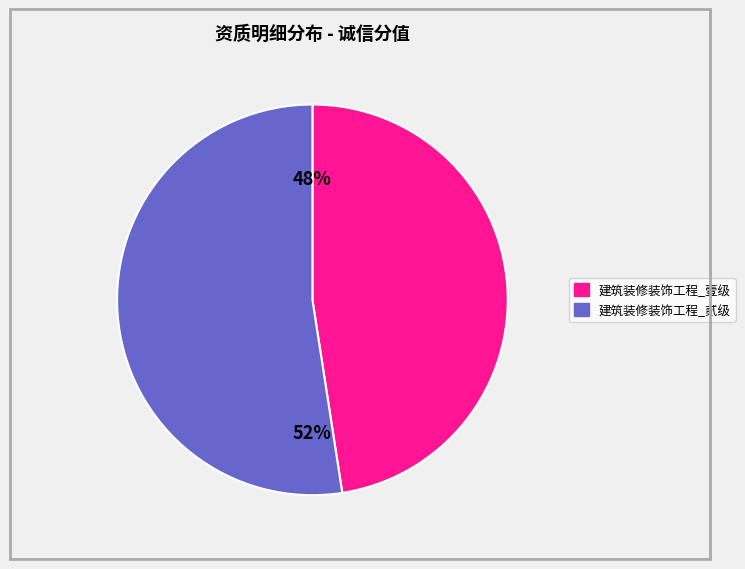

To the nearest percent, what is the average slice percentage?

50%